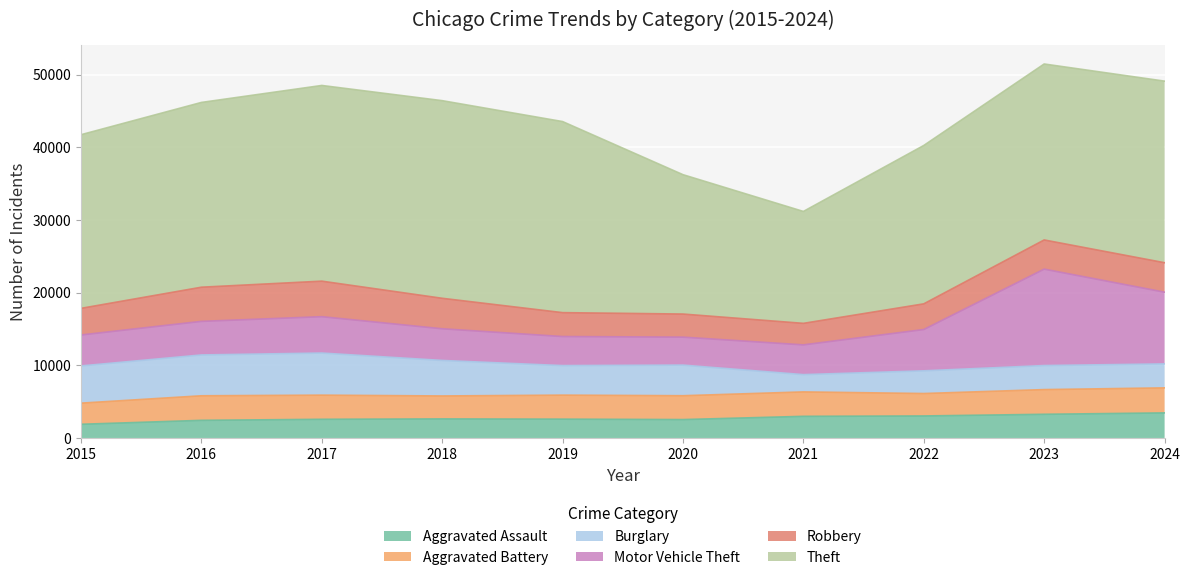

What is the greatest value displayed?

27180